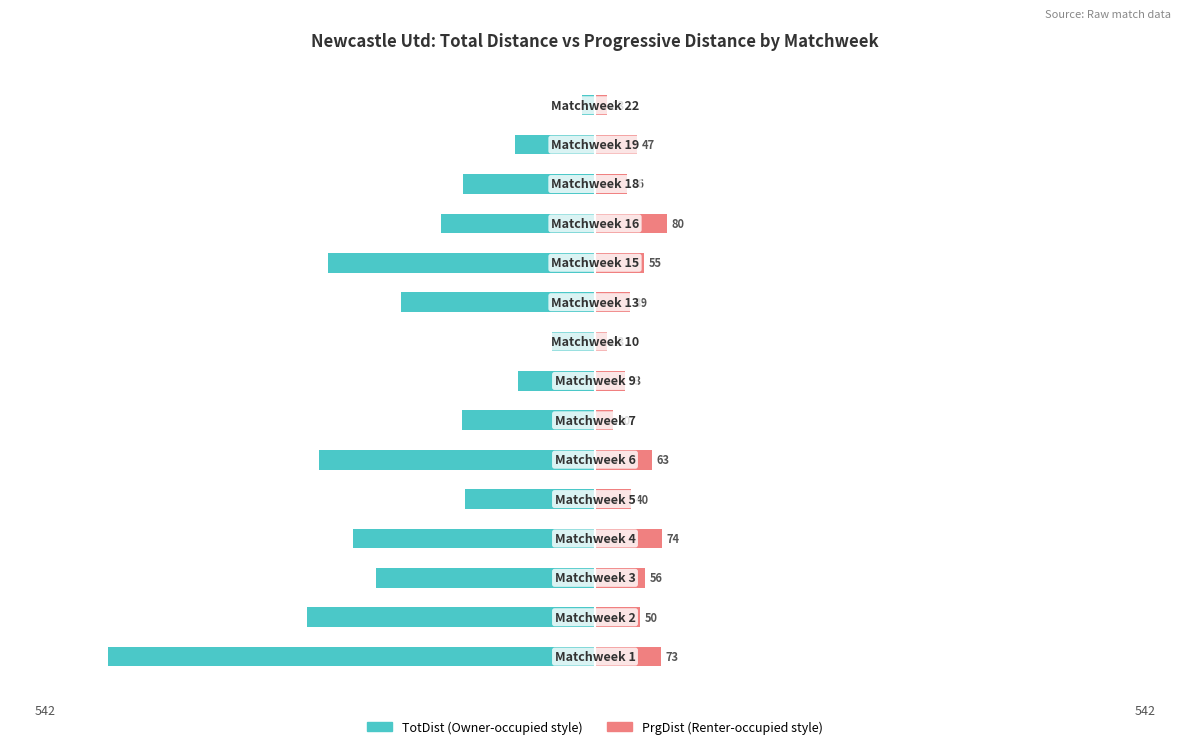

What is the difference between the second highest and minimum values in the PrgDist series?

61